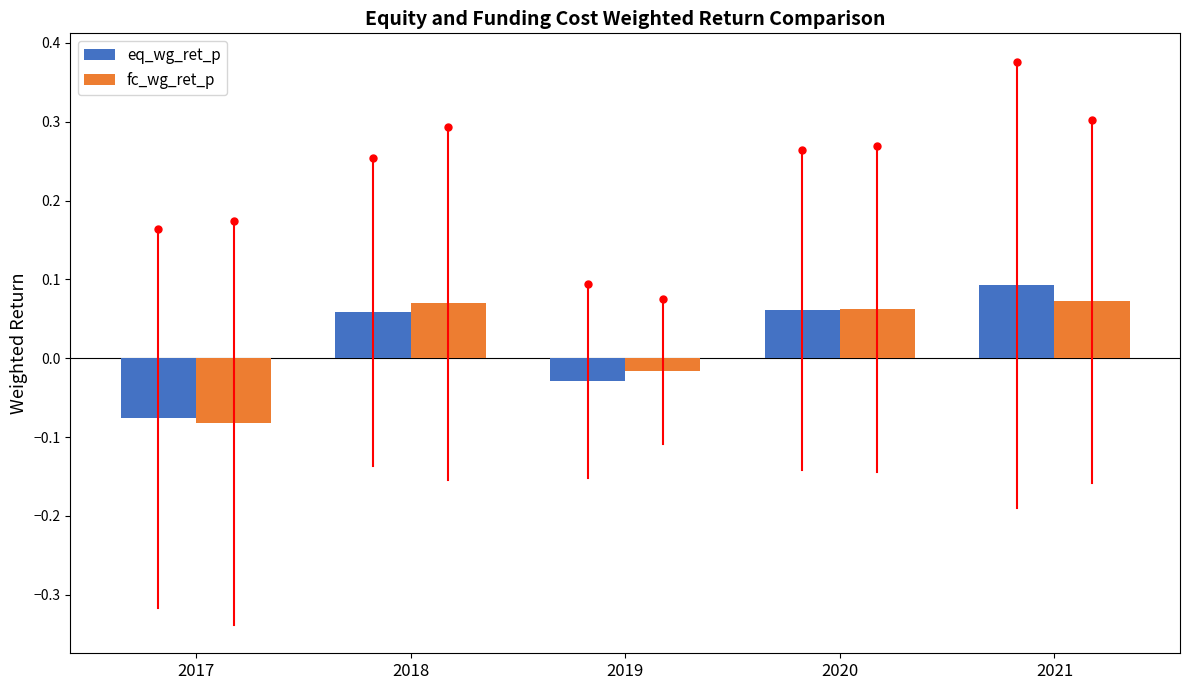

At which label does fc_wg_ret_p first exceed 0?

2018